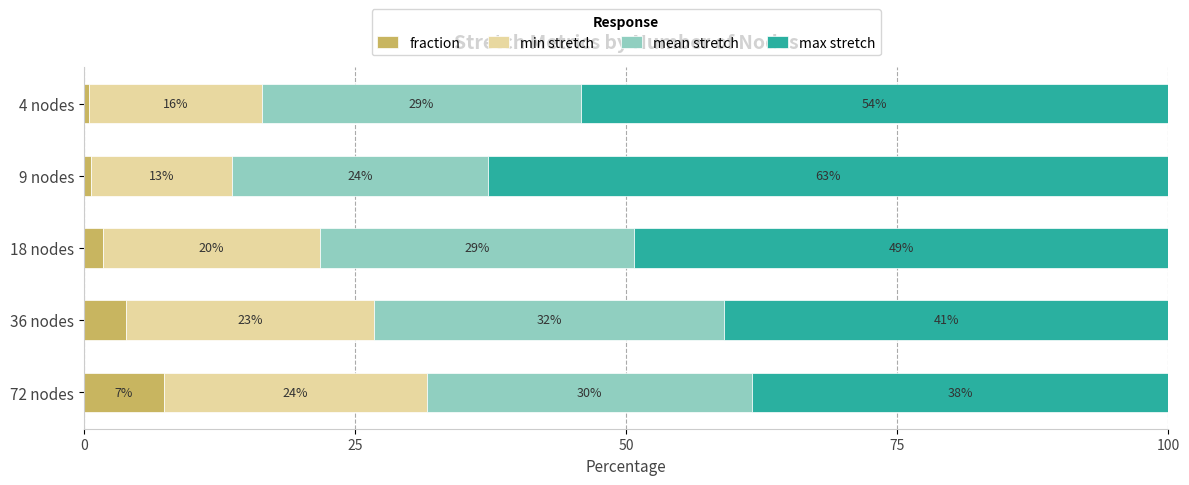

At which label does fraction reach its peak?

72 nodes